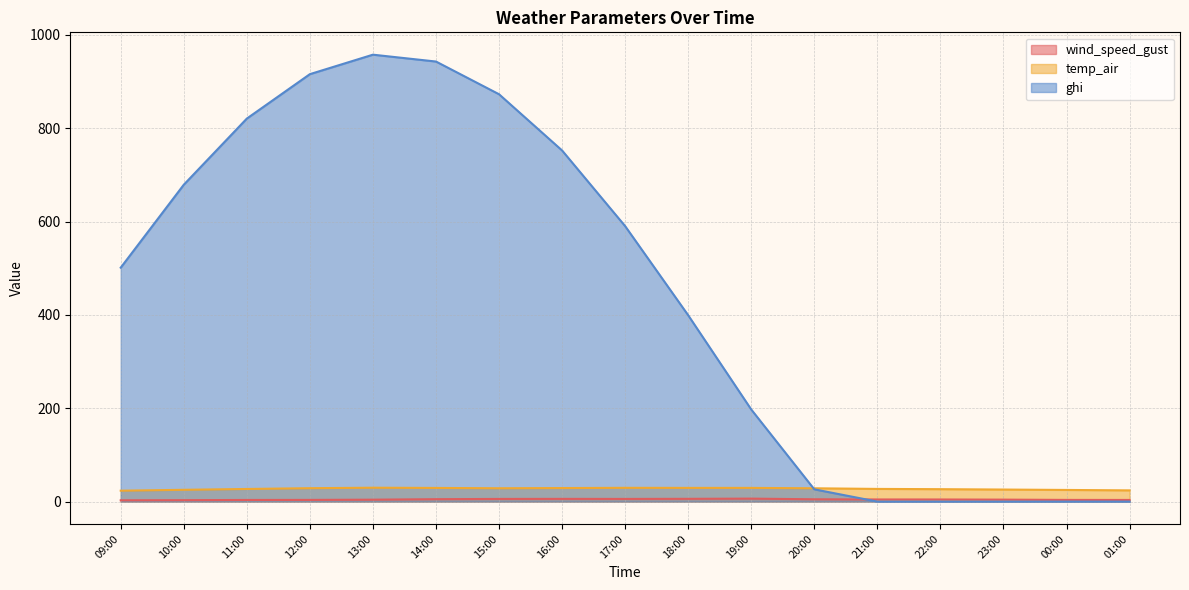

Read the wind_speed_gust value at 10:00.

3.1